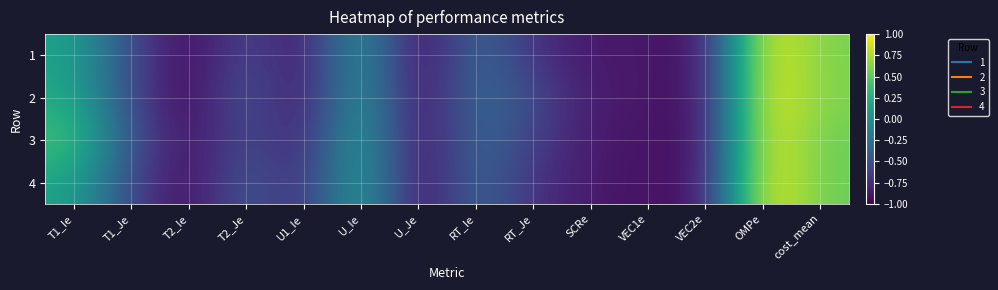

Which series has the widest spread of values?

2